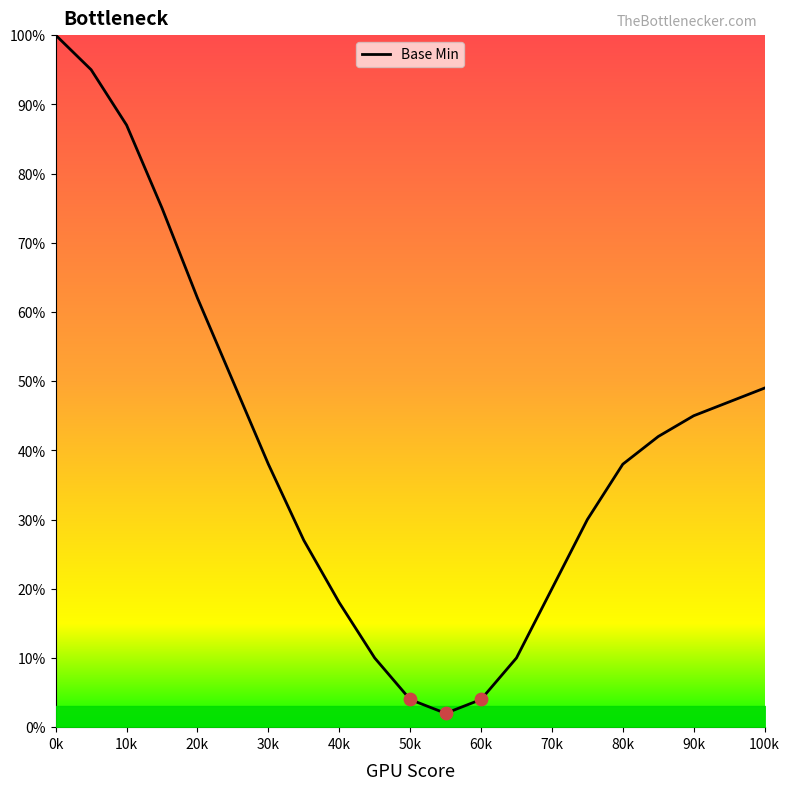

What is the maximum value shown in the chart?

100